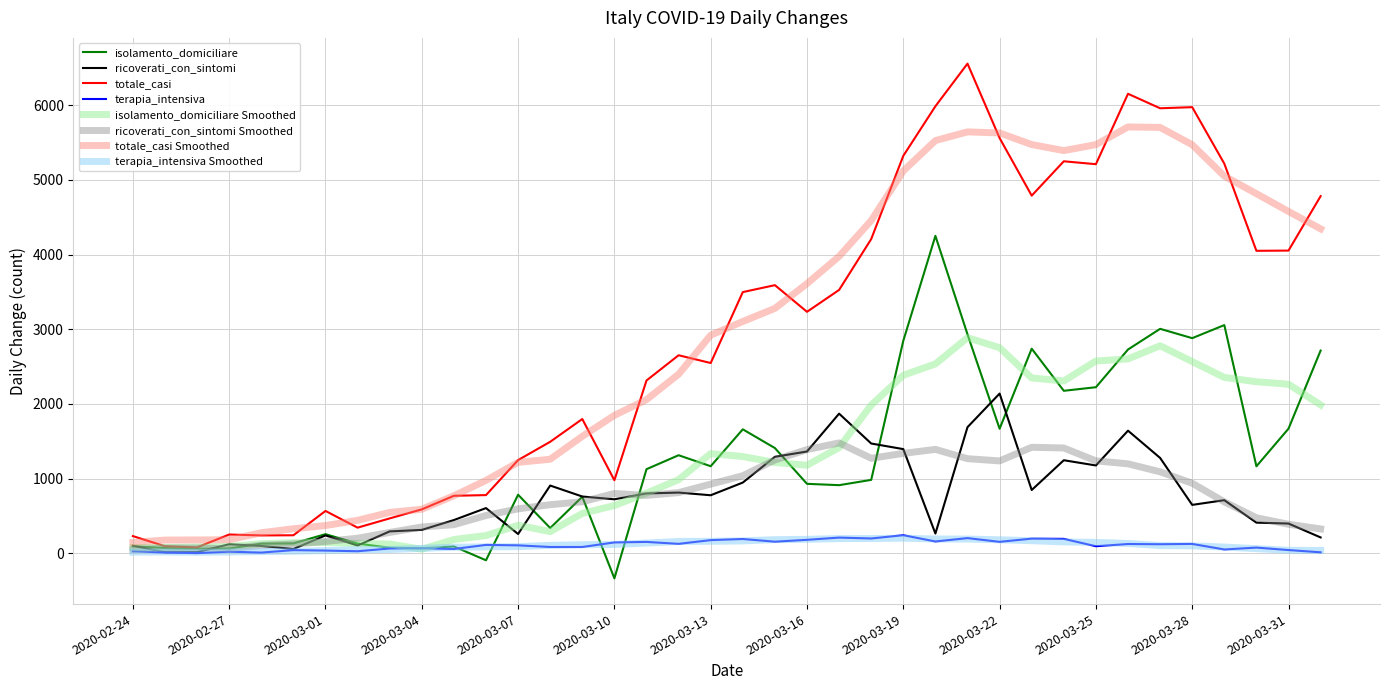

How many values in the totale_casi series are below 3233?

19